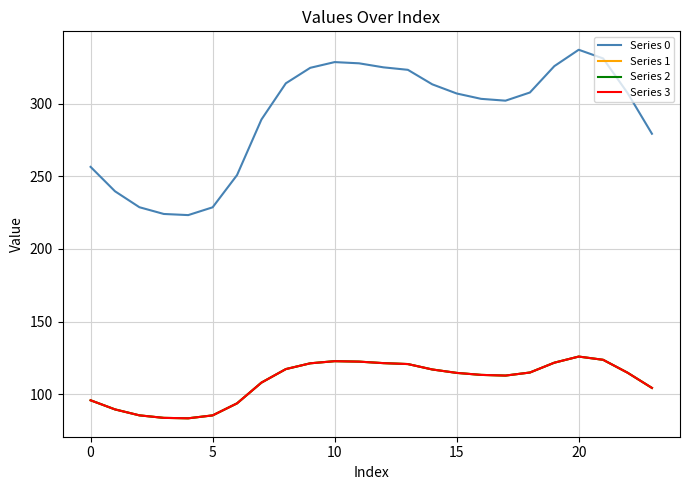

True or false: Series 3 and Series 1 cross at least once.

False